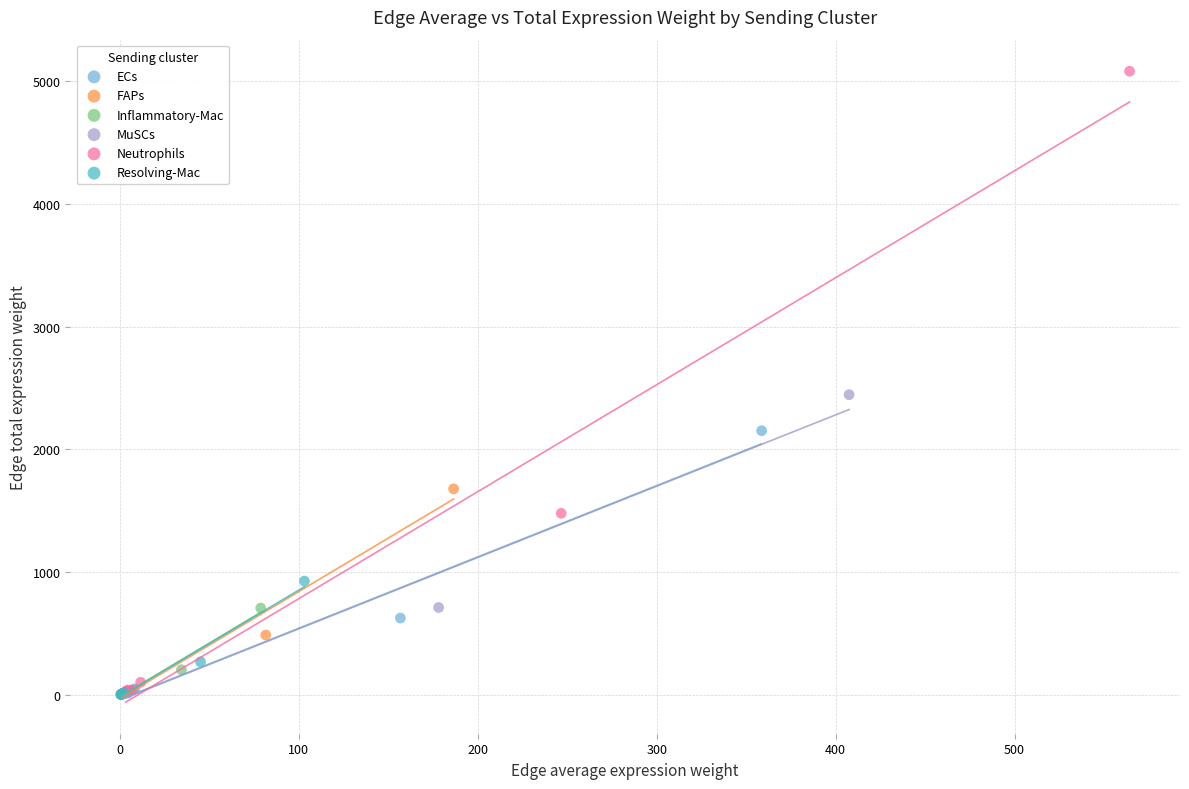

What are all the series names shown in the legend?

ECs, FAPs, Inflammatory-Mac, MuSCs, Neutrophils, Resolving-Mac